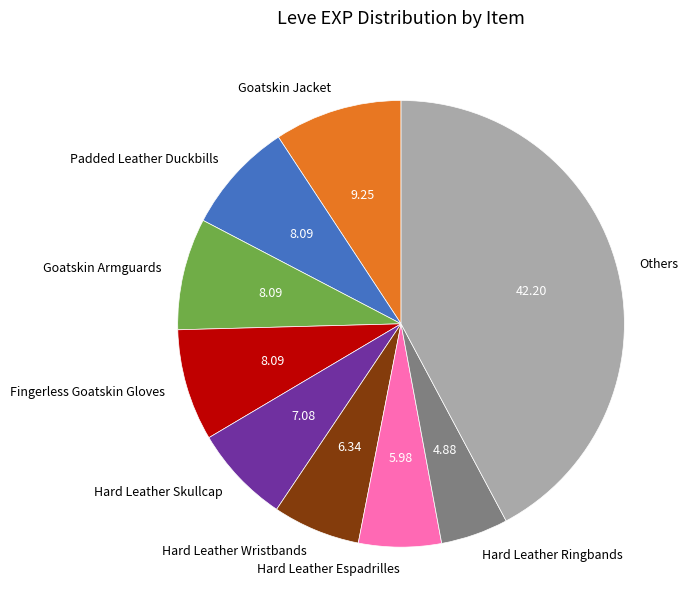

How many segments does this pie chart have?

9